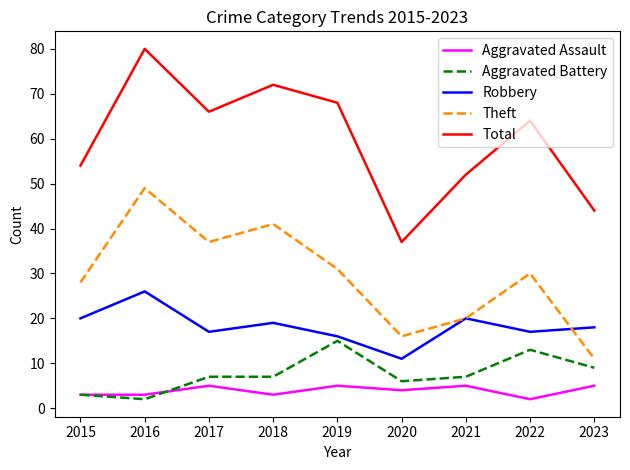

True or false: Theft and Aggravated Battery cross at least once.

False